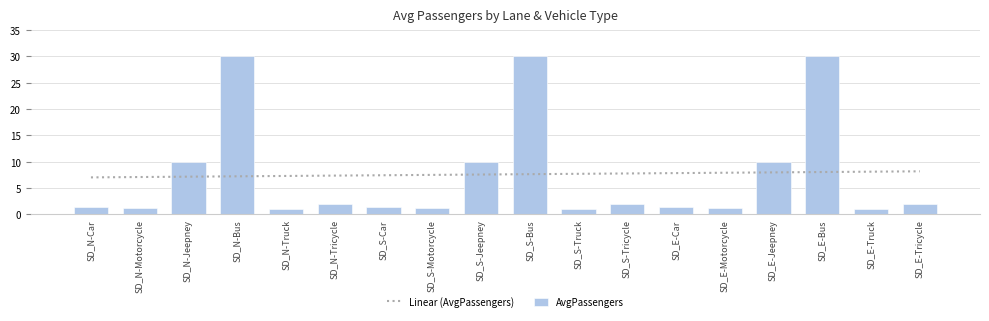

Rank the series at SD_E-Car from lowest to highest value.

AvgPassengers, Linear (AvgPassengers)